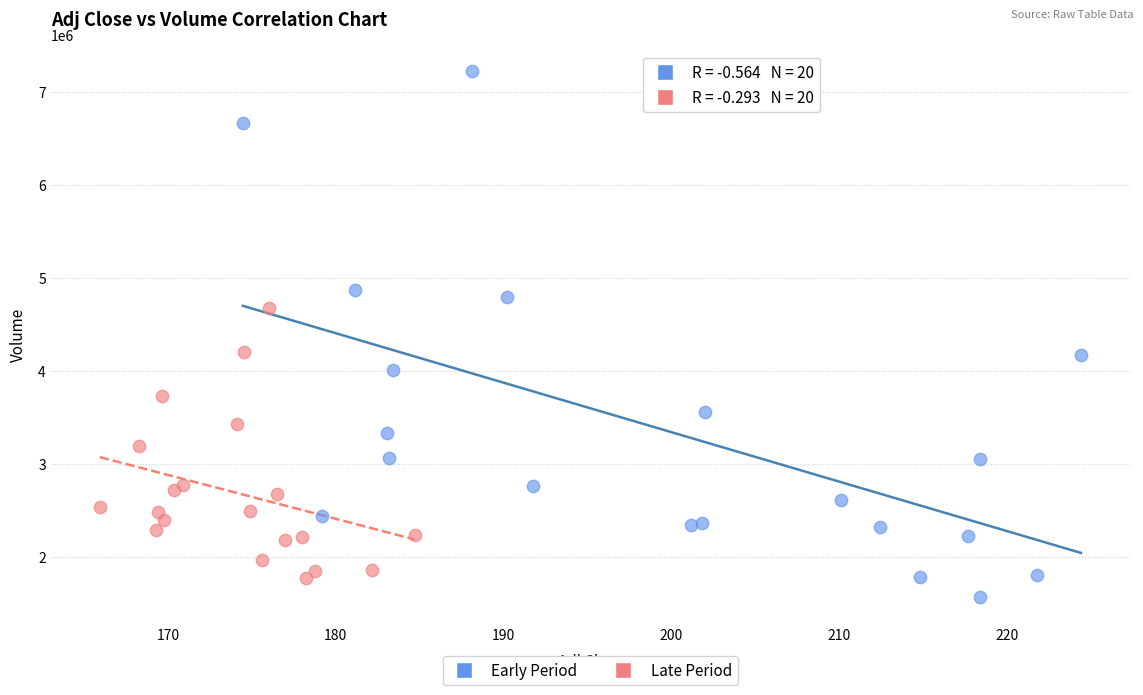

Which series has the widest spread of Y values?

Early Period